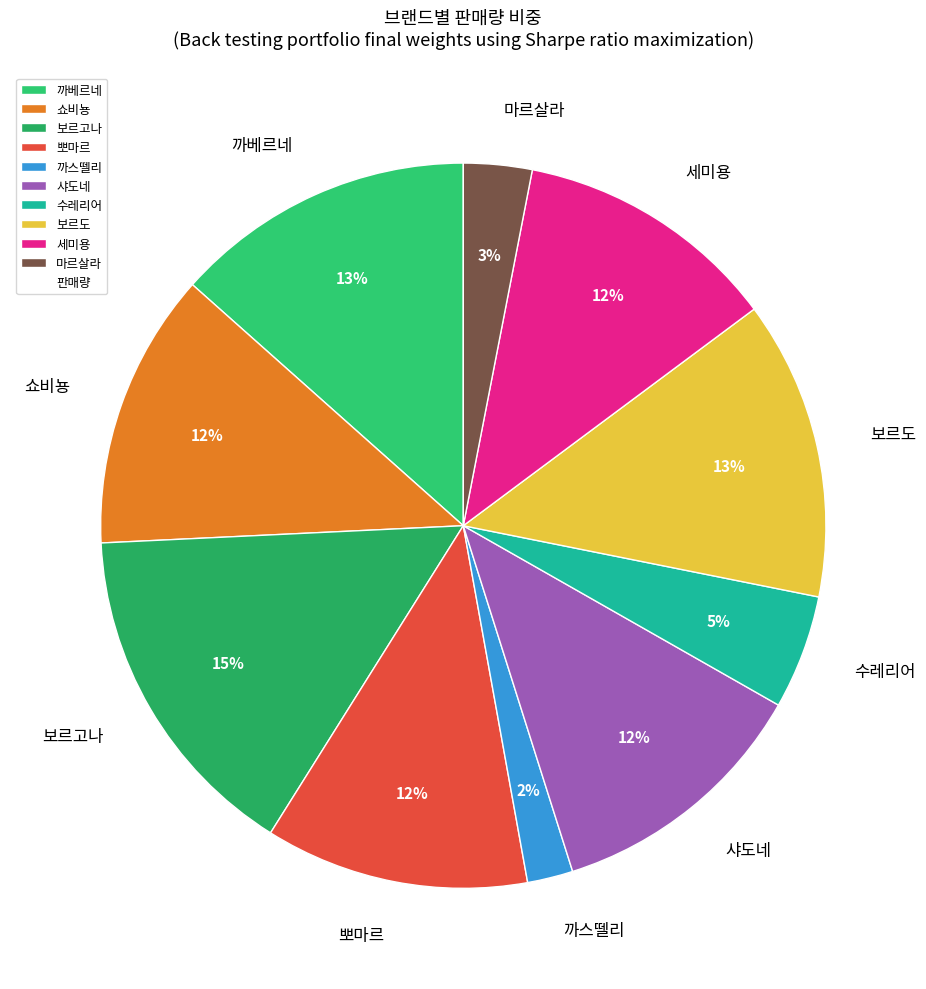

True or false: 샤도네 accounts for 12% of the total.

True